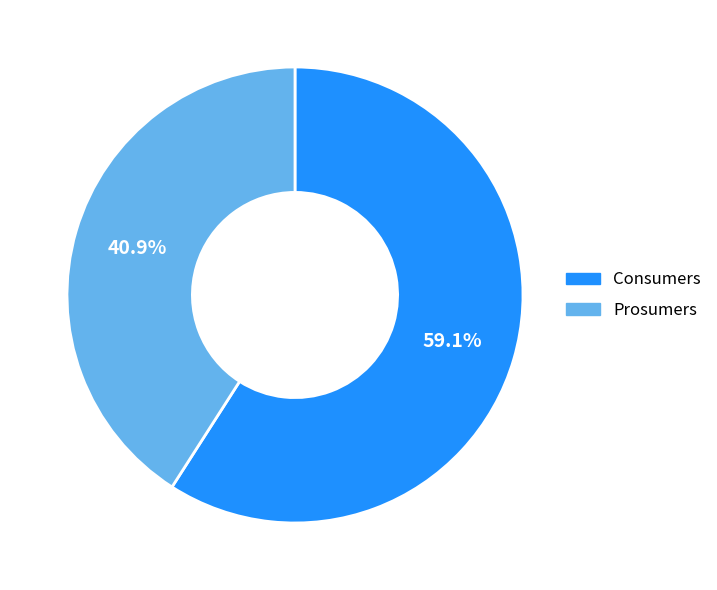

To the nearest percent, what is the combined percentage of Prosumers and Consumers?

100%